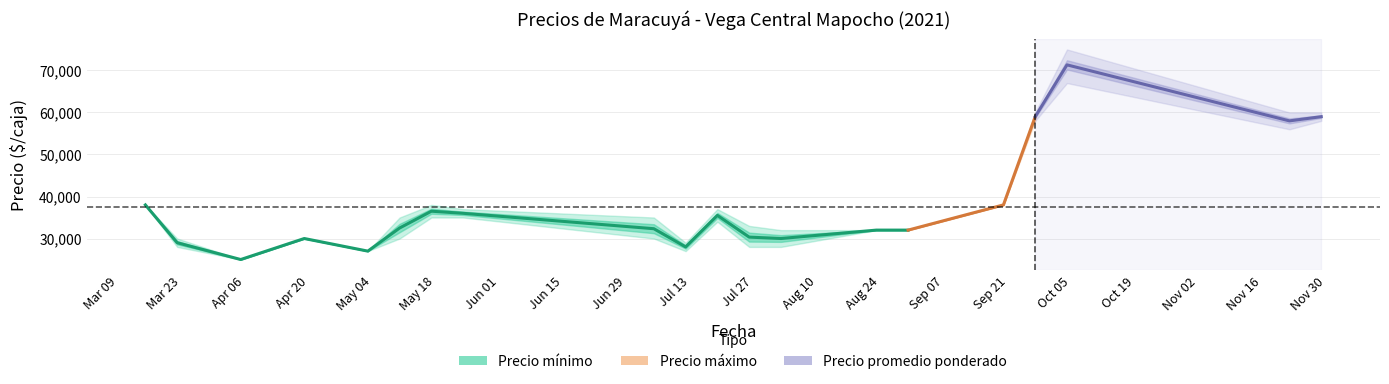

Is it true that the value at Aug 24 is 8792?

False